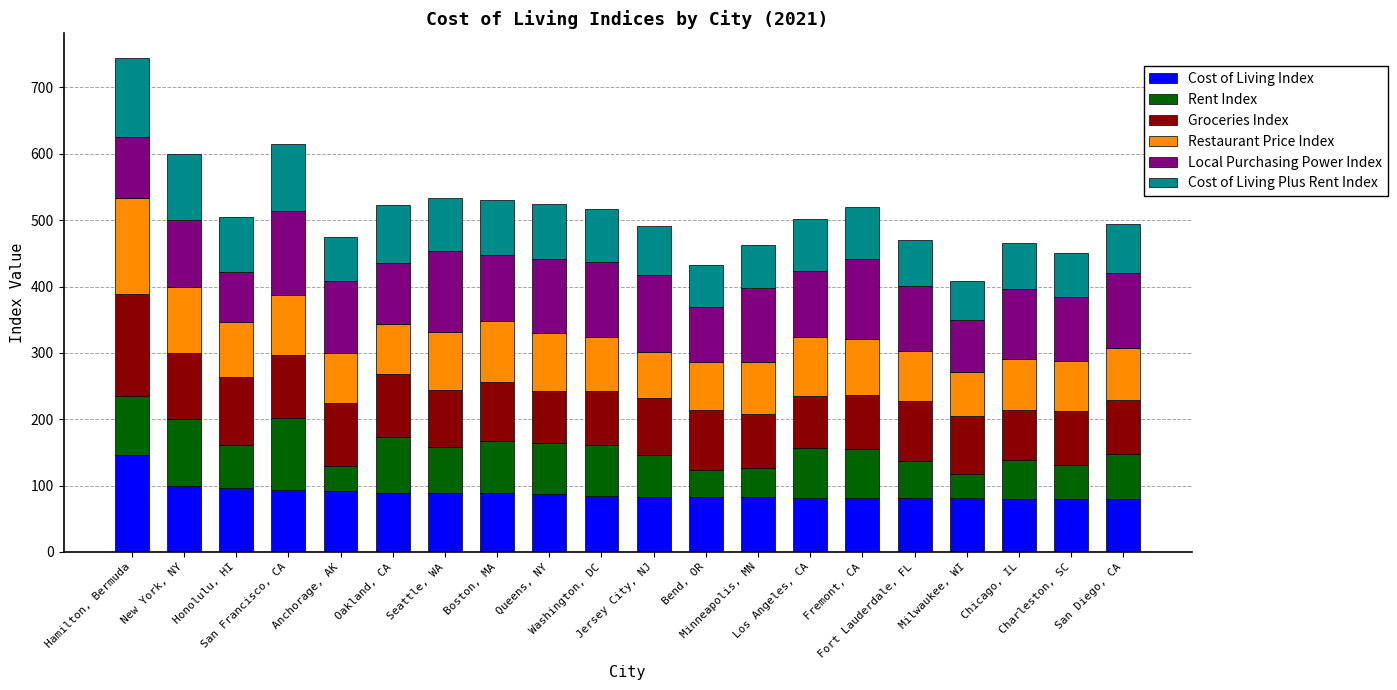

What is the maximum value for Cost of Living Index?

146.3